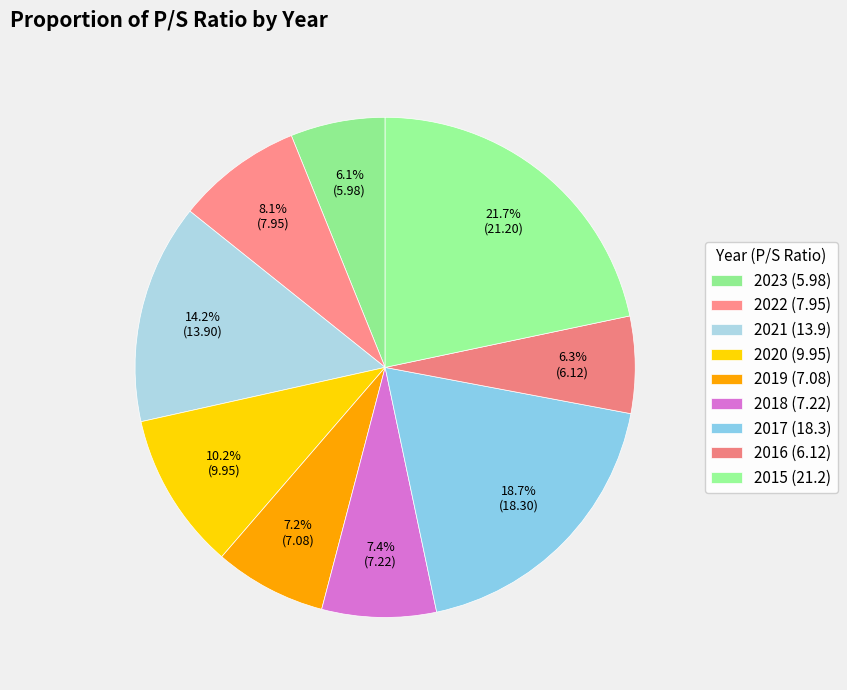

To the nearest percent, what percentage of the pie is 2023?

6%